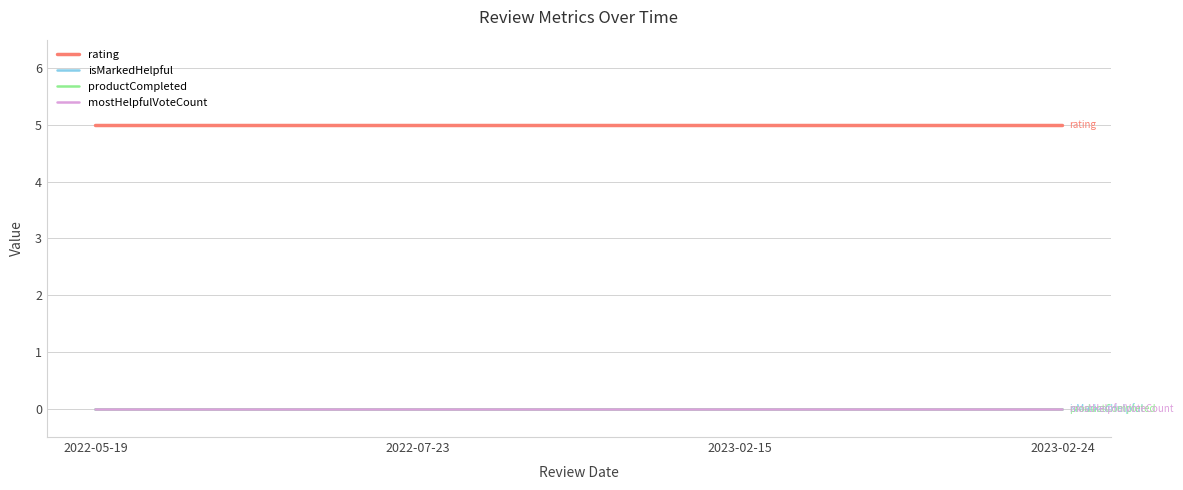

Which label corresponds to the largest value in the chart?

2022-05-19